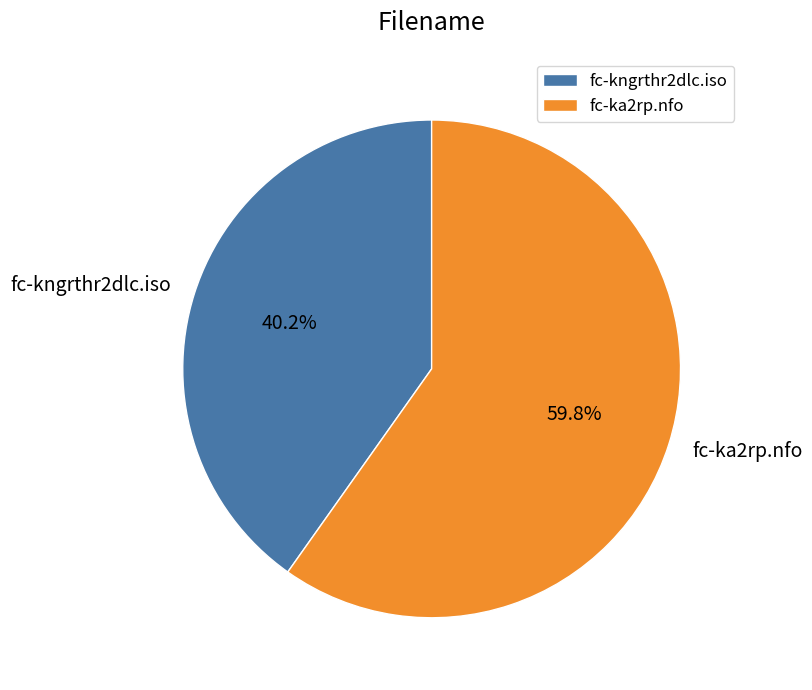

Between fc-kngrthr2dlc.iso and fc-ka2rp.nfo, which is larger?

fc-ka2rp.nfo